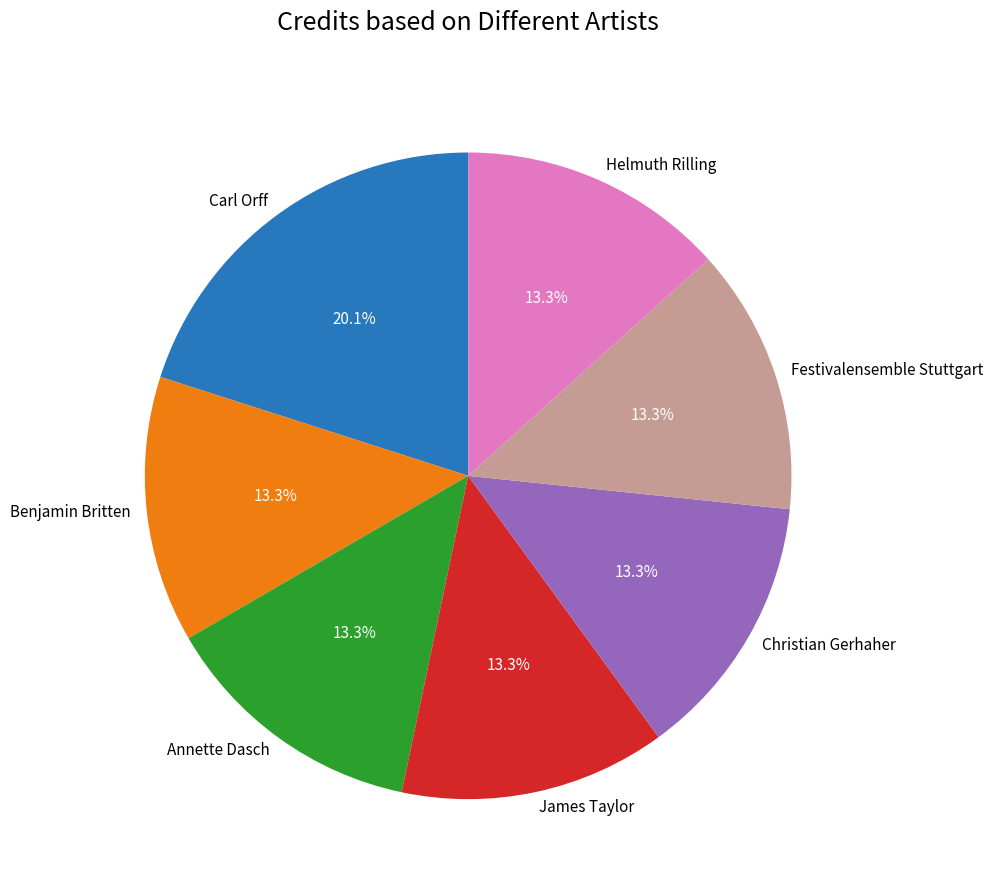

Is there a majority slice in this chart?

No